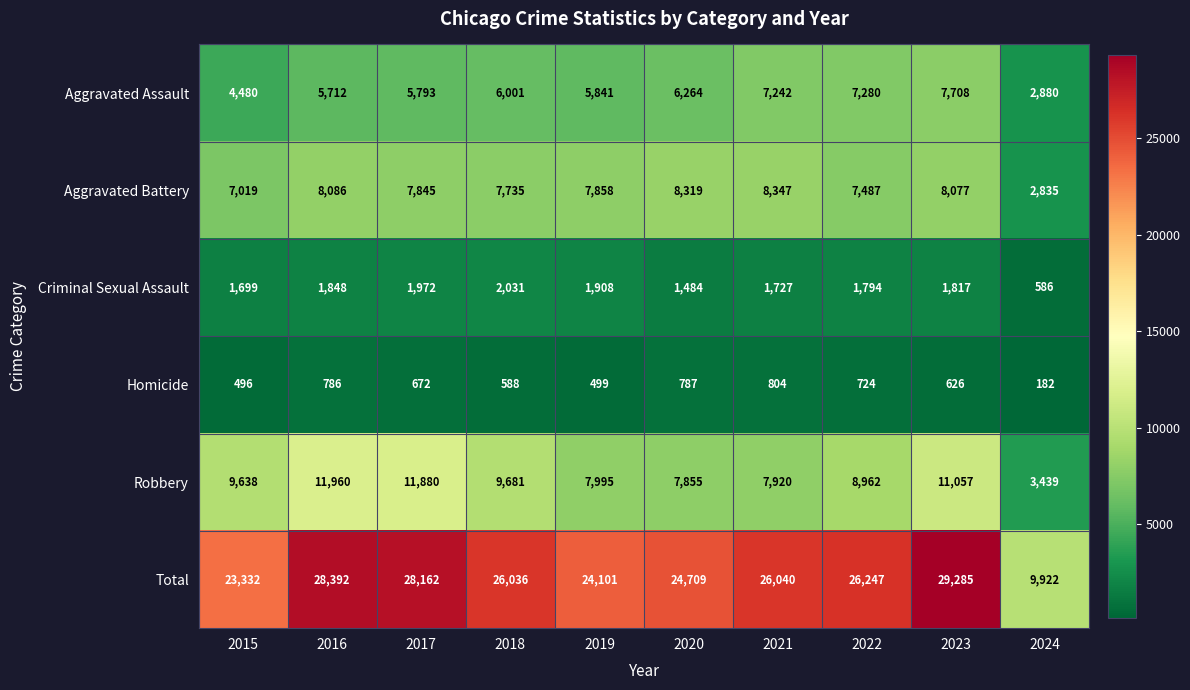

Where is Robbery nearest to the value 7699?

2020